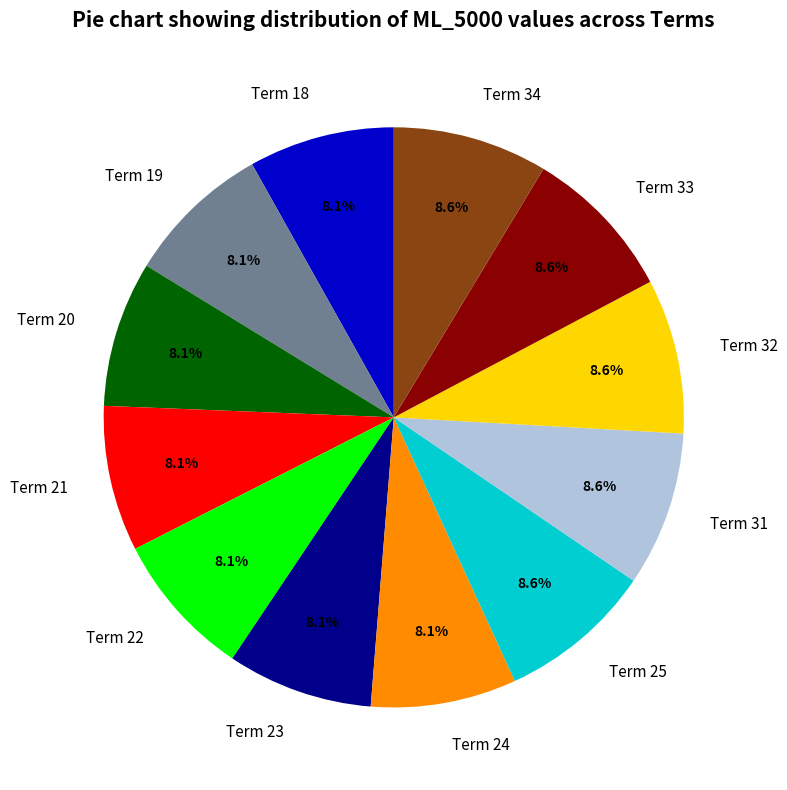

Approximately how many times larger is the value at Term 19 compared to Term 20?

1.0